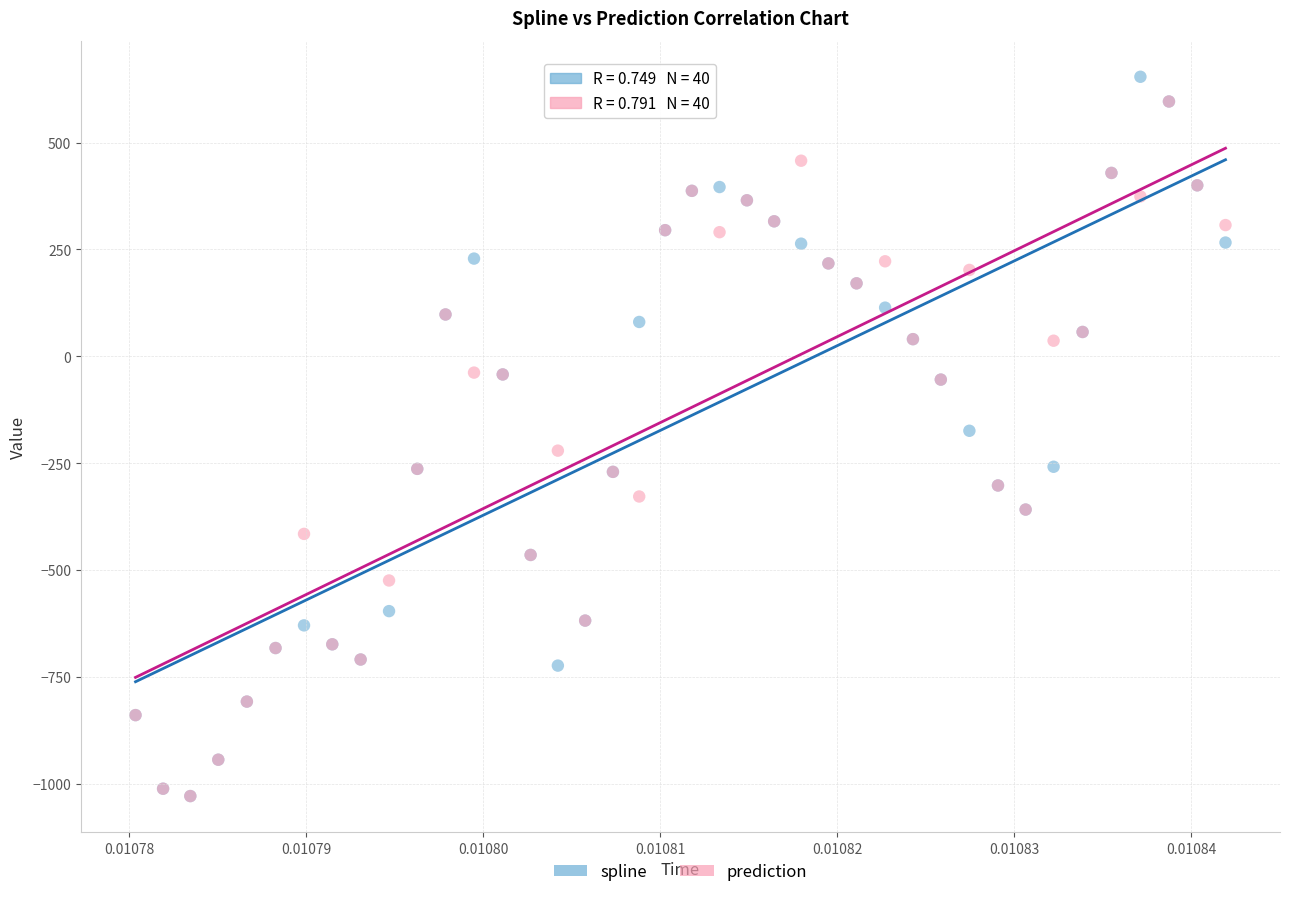

Which series contains the highest Y value?

spline